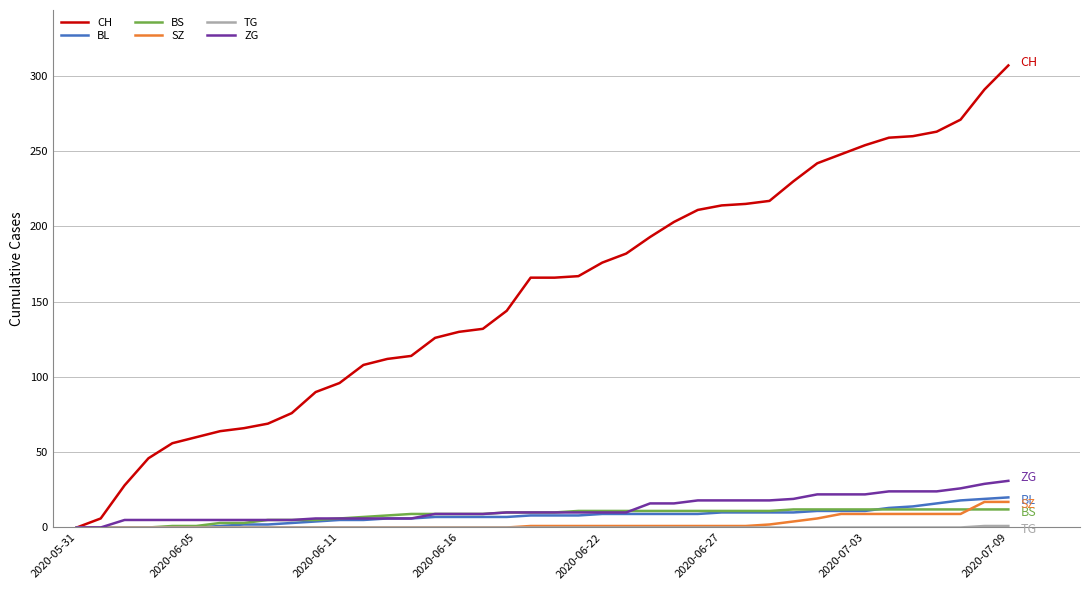

Which series has the largest total across all categories?

CH